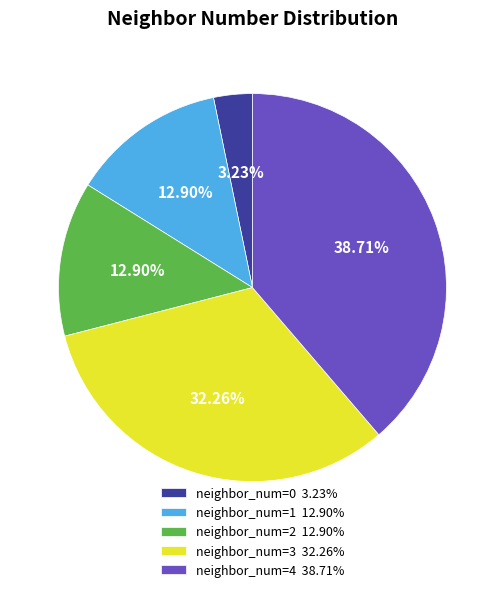

Is the sum of neighbor_num=3 32.26% and neighbor_num=4 38.71% greater than half?

Yes